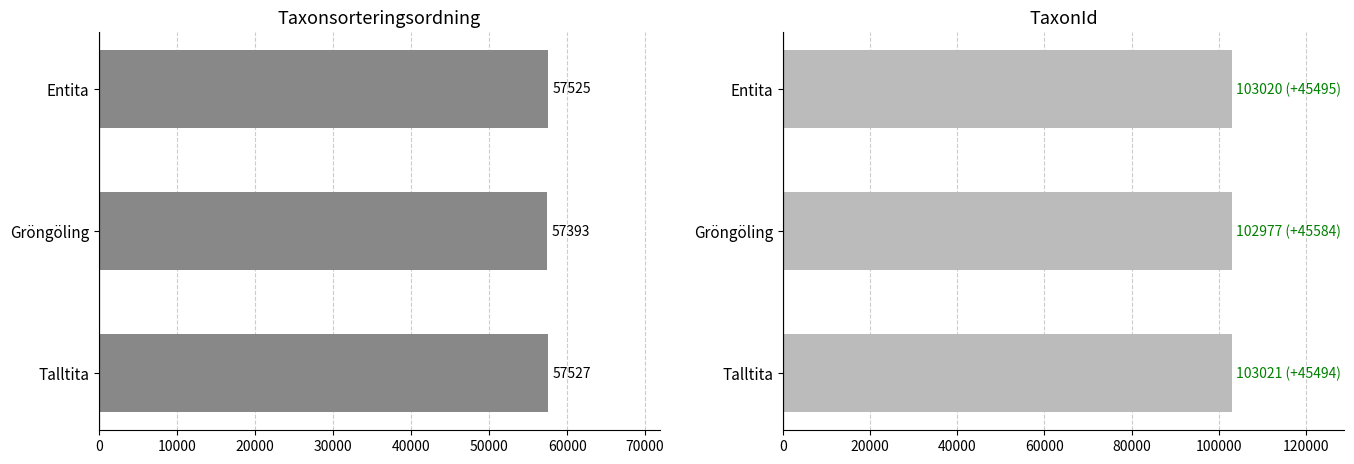

The TaxonId series shows 21994 at Entita. True or false?

False